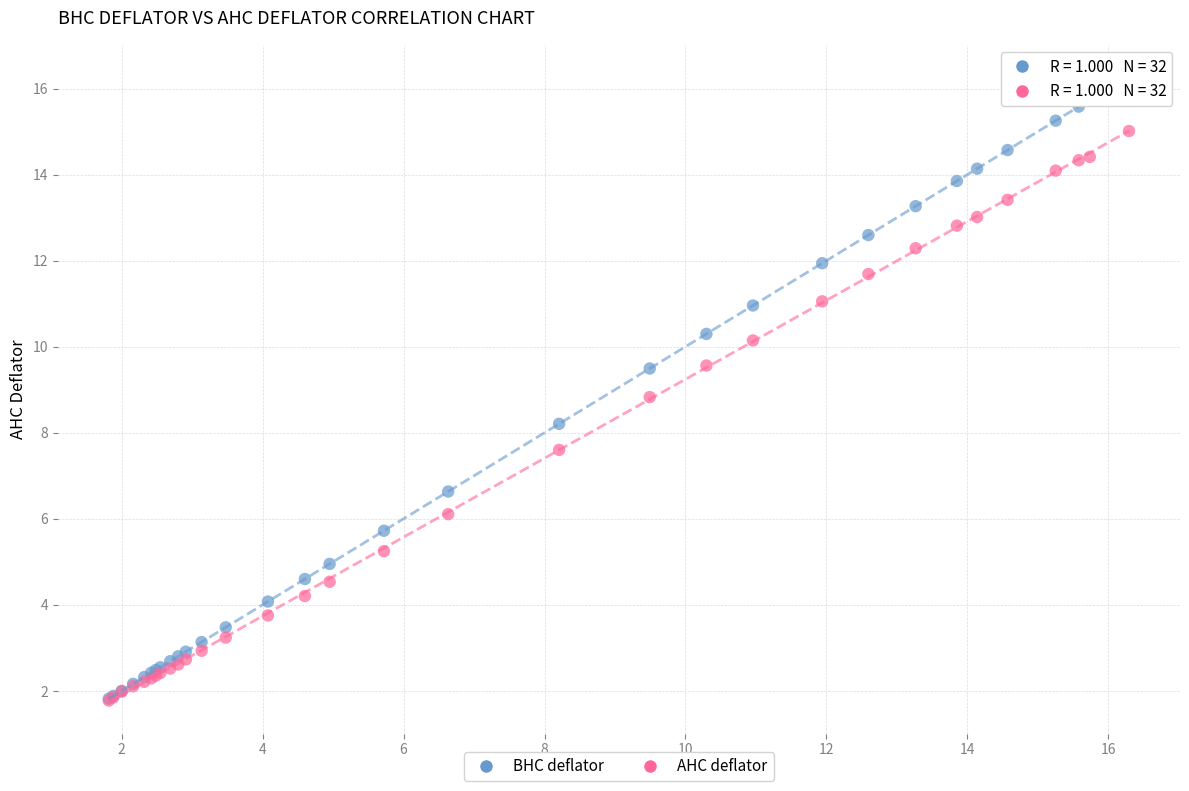

In the BHC deflator series, what Y value is closest to 9?

9.5